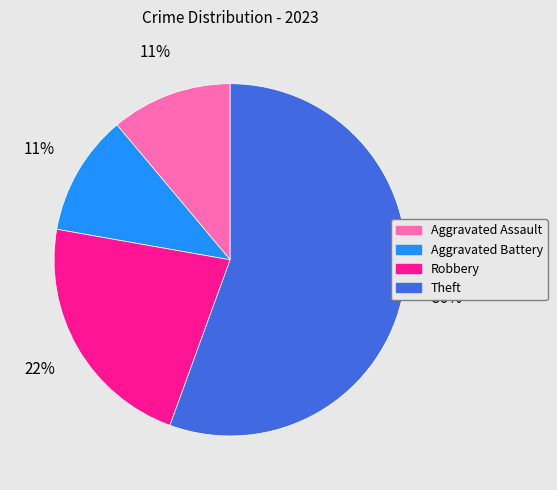

Which slice is the largest?

Theft